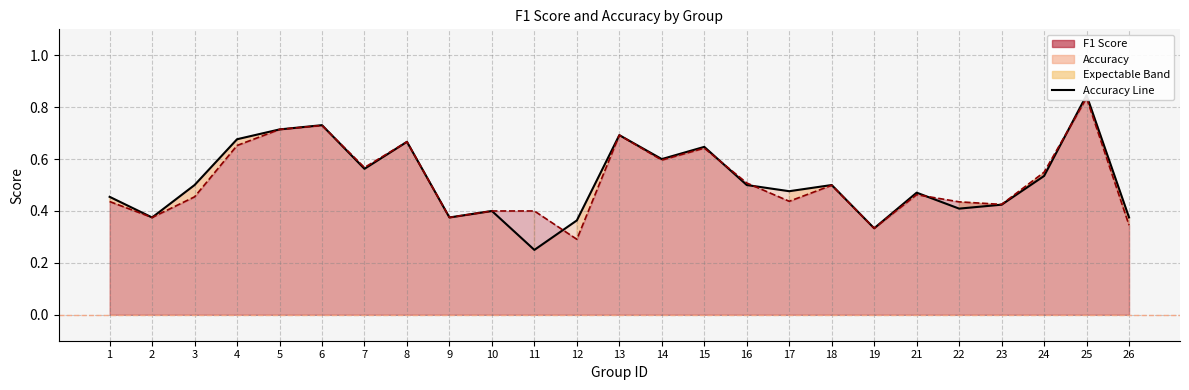

Rank the categories by value from lowest to highest.

11, 19, 12, 2, 9, 26, 10, 22, 23, 1, 21, 17, 3, 16, 18, 24, 7, 14, 15, 8, 4, 13, 5, 6, 25